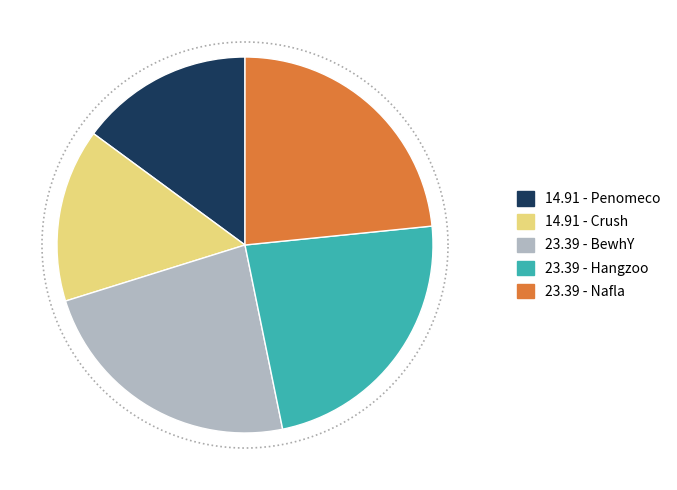

Is there a majority slice in this chart?

No